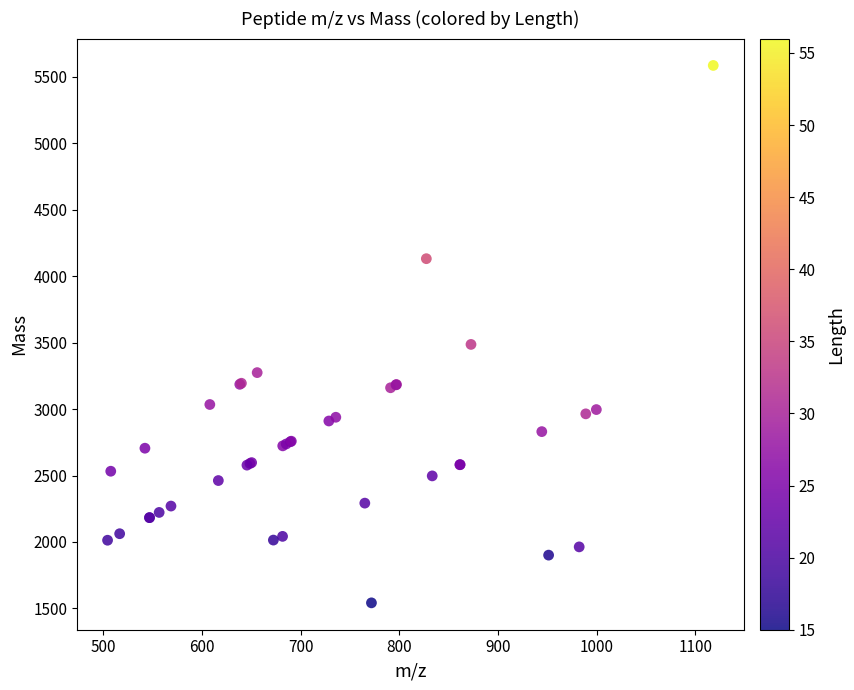

What Y value in the scatter plot is closest to 3564?

3486.9